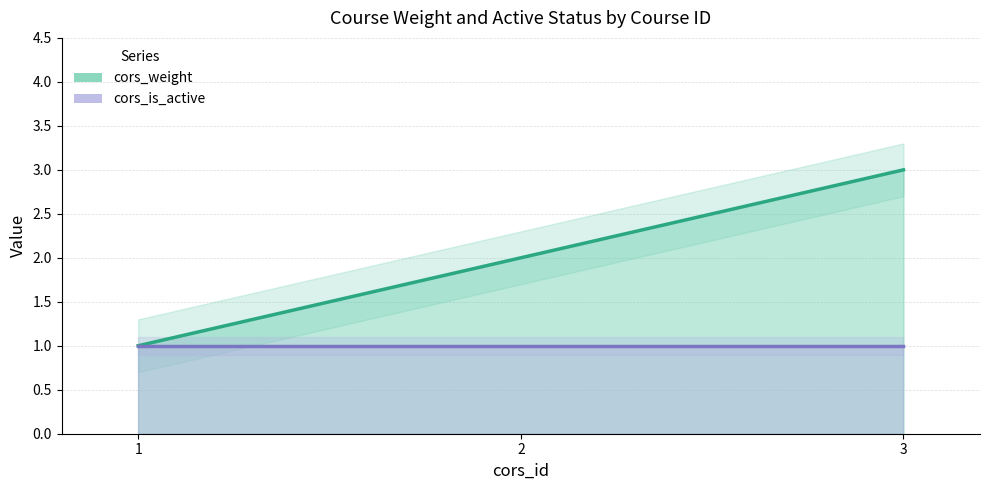

What is the approximate value of cors_is_active at 2?

1